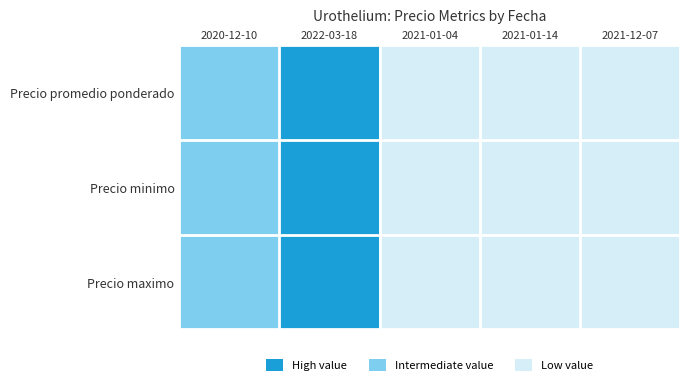

At how many categories does at least one series exceed 1?

1